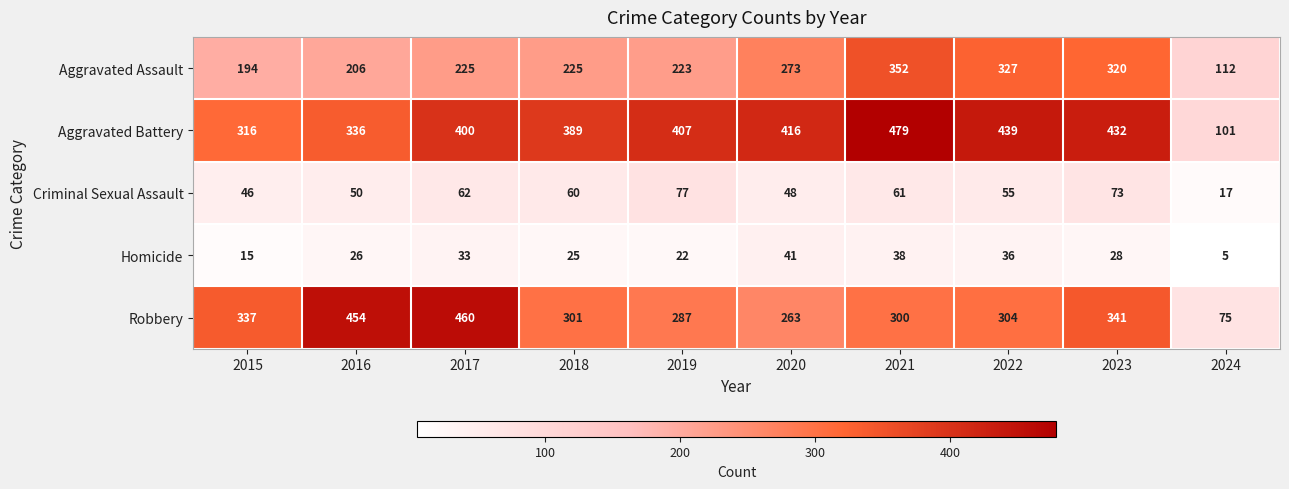

Which category has the lowest value in the Aggravated Assault series?

2024